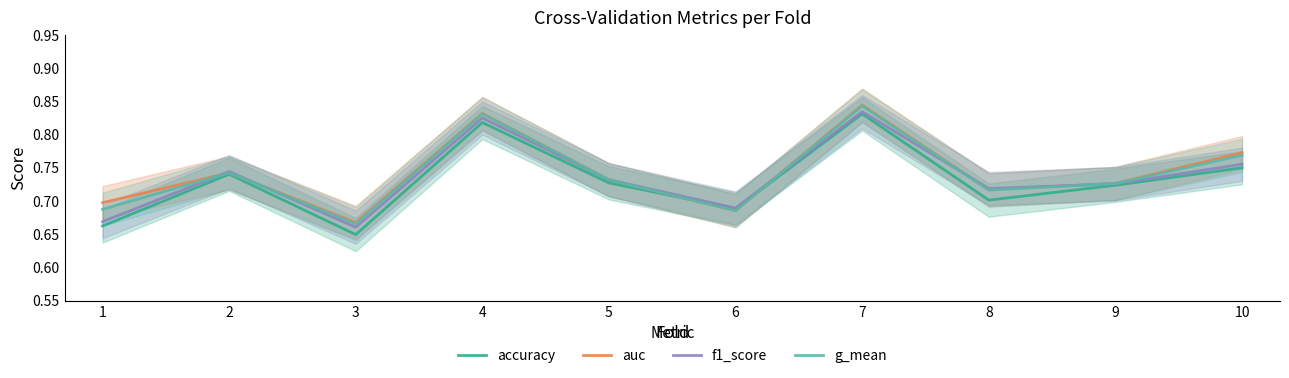

At which label is accuracy closest to 0?

3